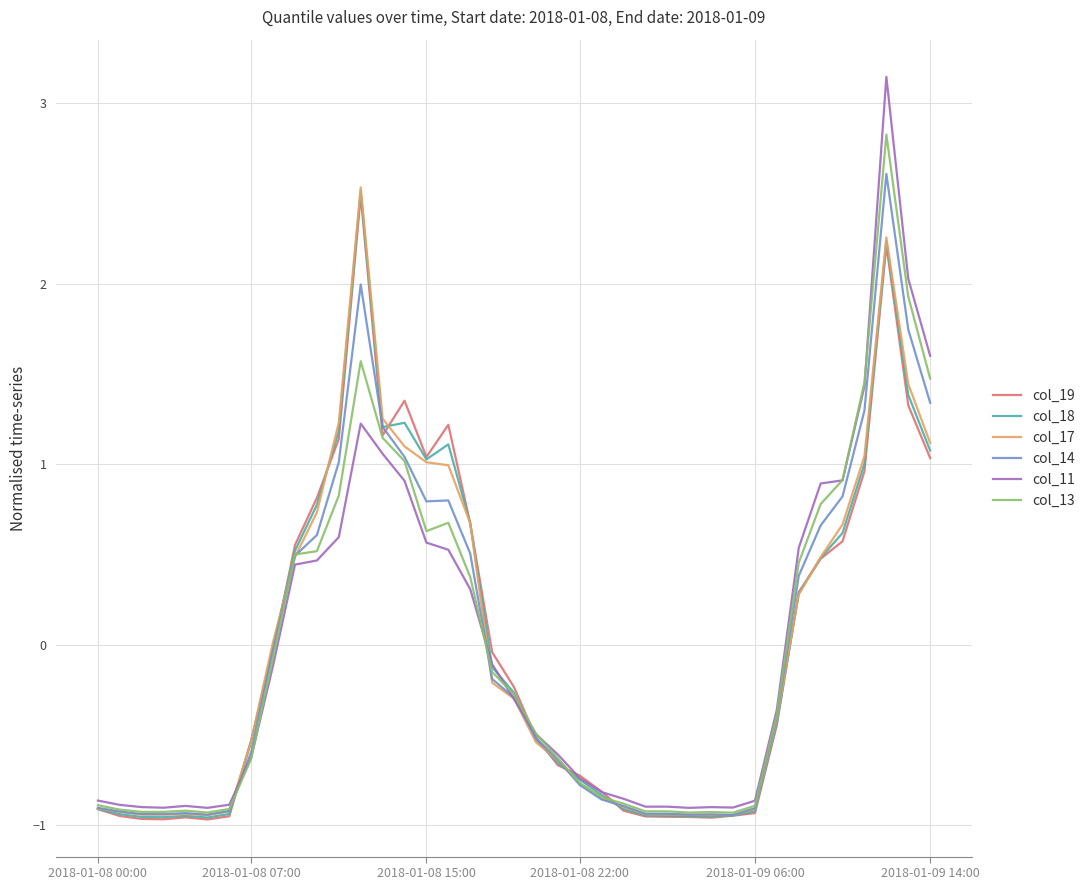

What is the highest value of the col_18 series?

2.5